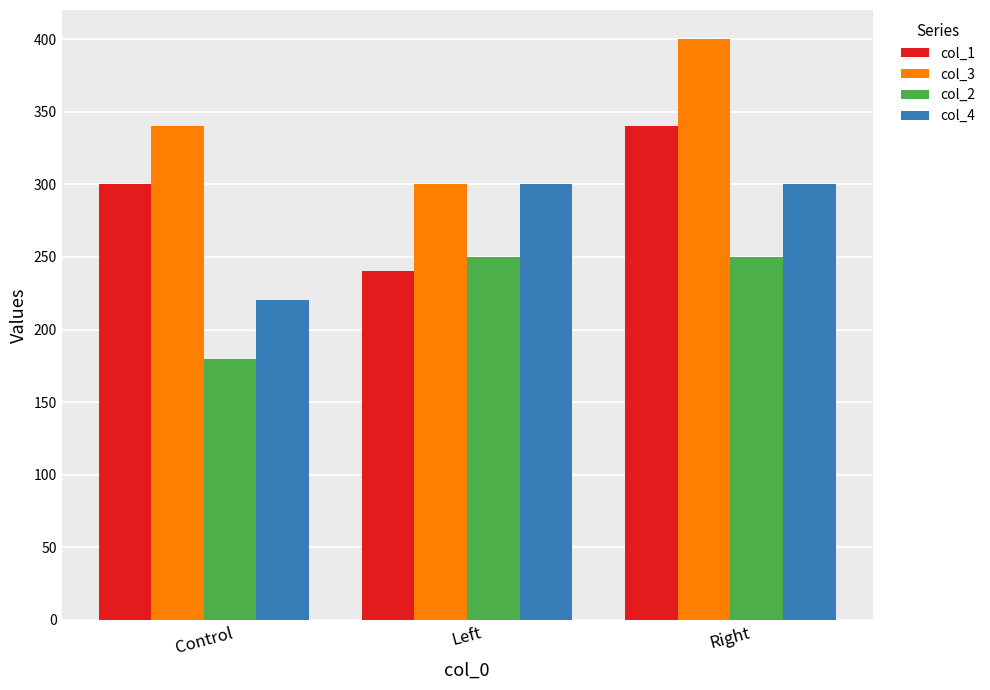

How many distinct data groups are displayed?

4